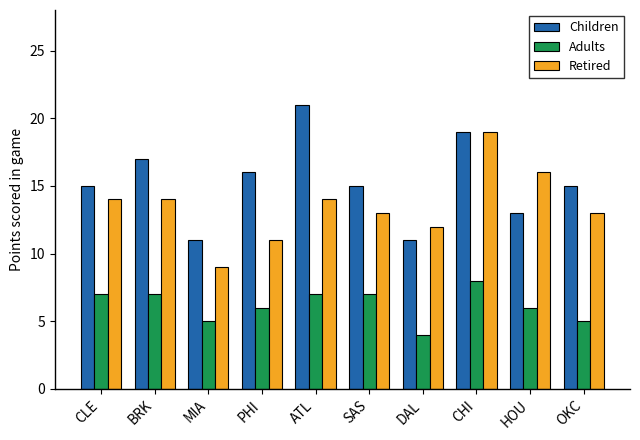

Which series changed the most between BRK and DAL?

Children